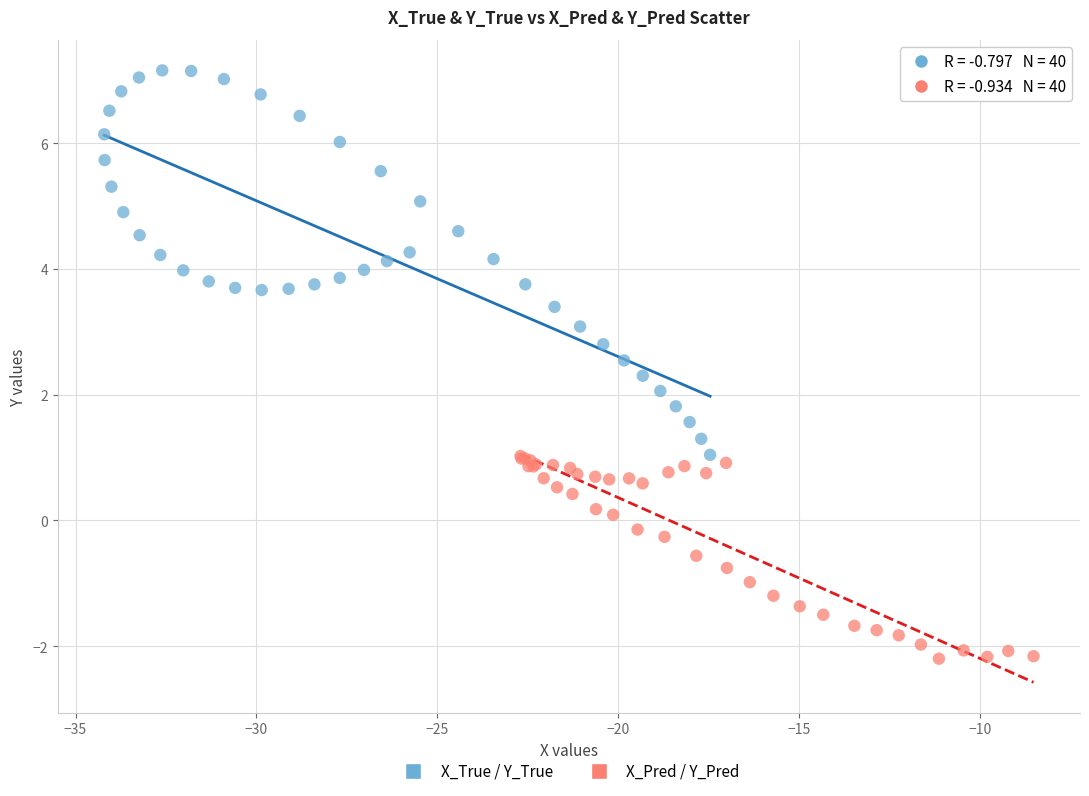

Which series contains the highest Y value?

X_True / Y_True